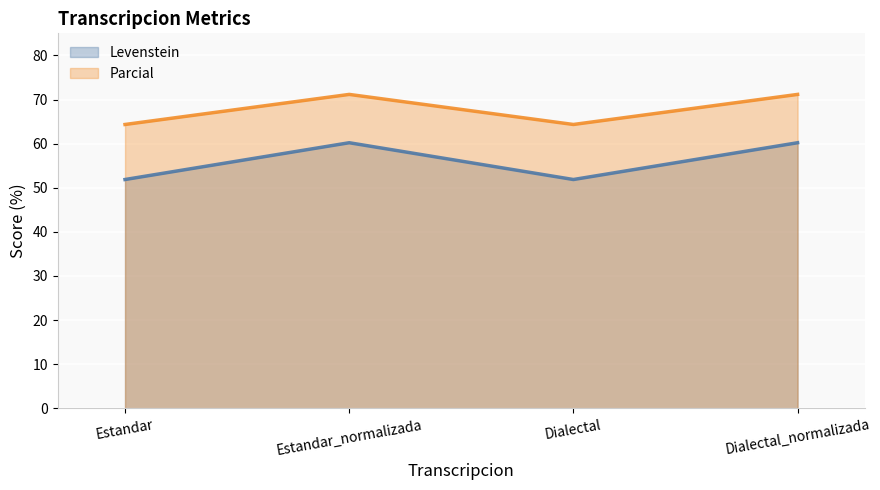

At how many categories does at least one series exceed 63?

4